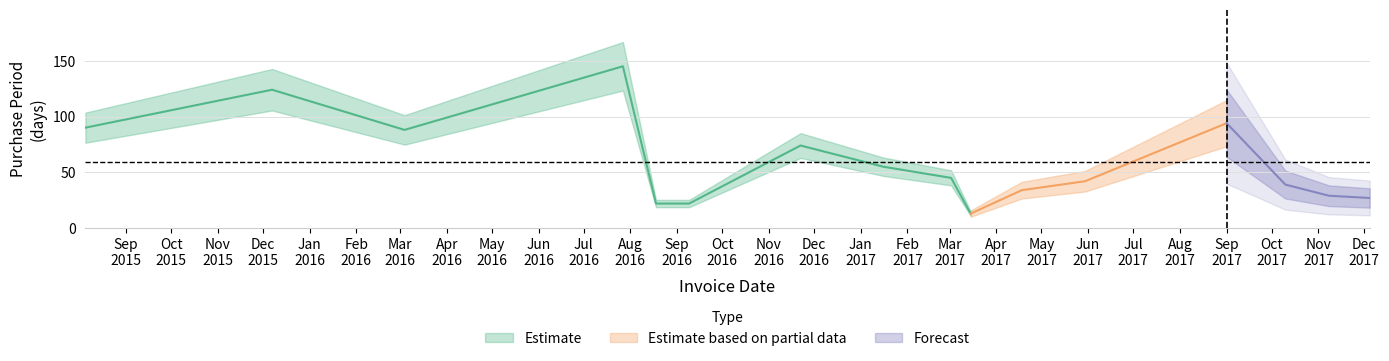

Rank the categories by value from lowest to highest.

2017-03-15, 2016-08-18, 2016-09-09, 2017-12-05, 2017-11-08, 2017-04-18, 2017-10-10, 2017-05-30, 2017-03-02, 2017-01-16, 2016-11-22, 2016-03-04, 2015-08-05, 2017-09-01, 2015-12-07, 2016-07-27